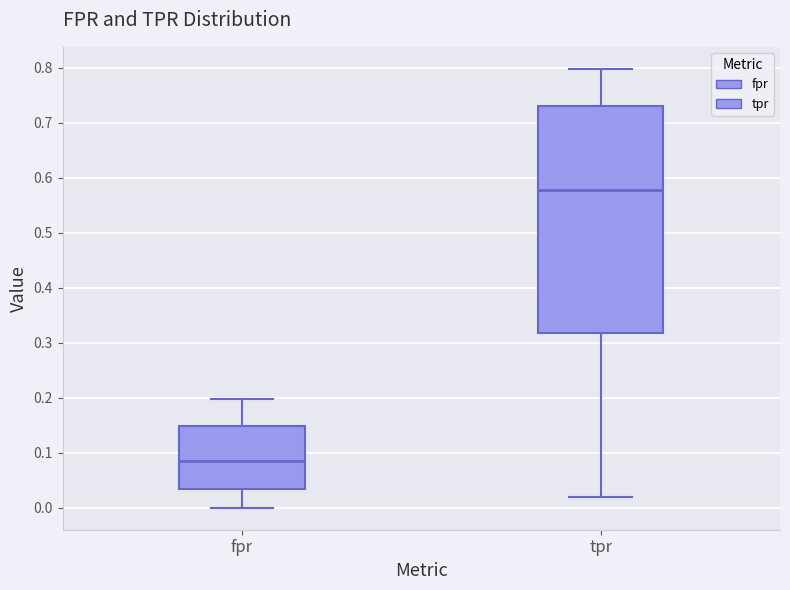

Reading left to right, read every box against the y-axis: the position of its median line, the range the box covers, and the ends of its whiskers. The values are not printed on the chart, so give them approximately, as read against the axis.

fpr: median 0.08, box 0.03 to 0.15, whiskers 0.00 to 0.20
tpr: median 0.58, box 0.32 to 0.73, whiskers 0.02 to 0.80